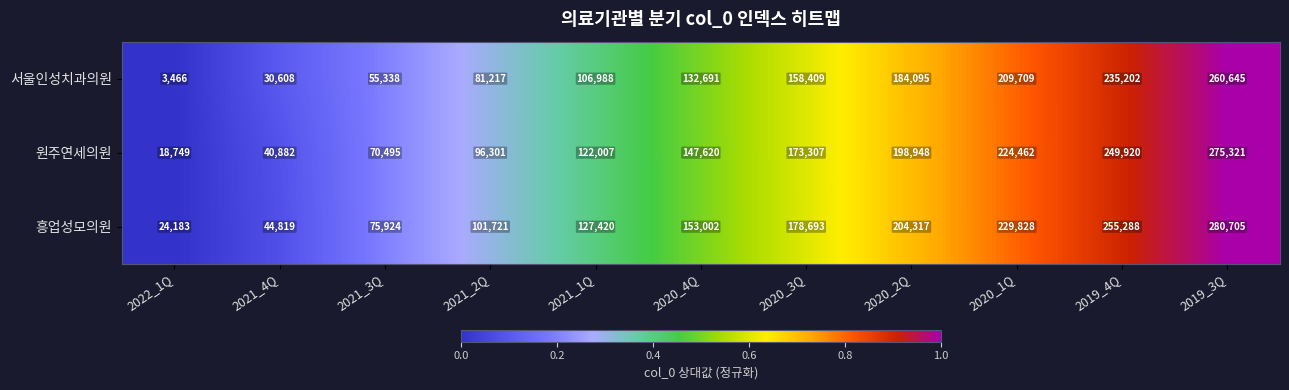

How many series are shown in this chart?

3